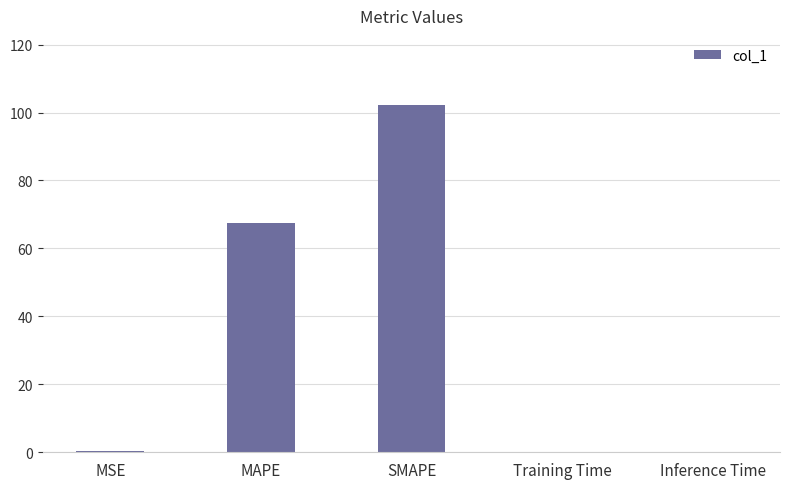

What is the change in value from MSE to MAPE?

+67.3